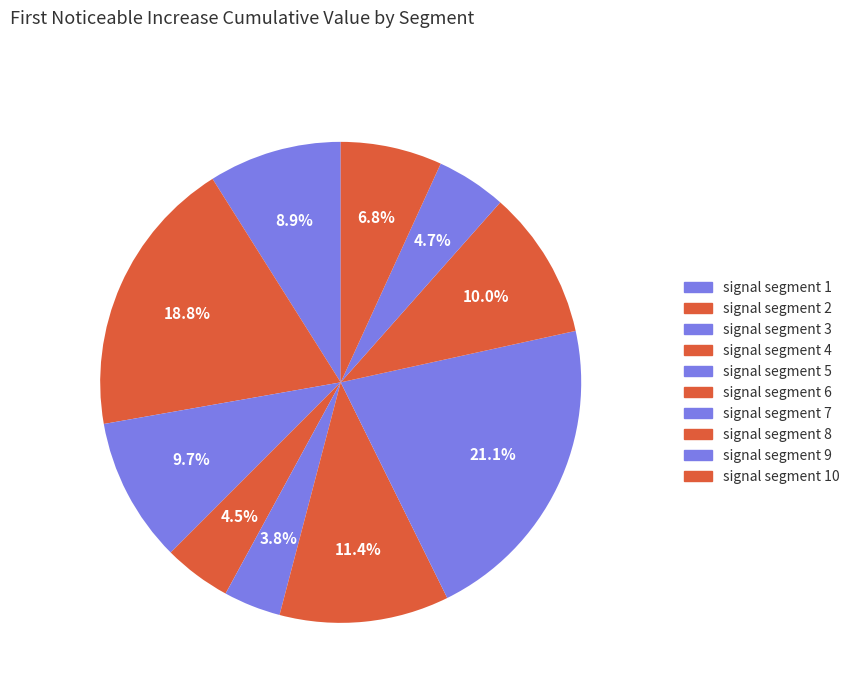

How many slices are in this pie chart?

10